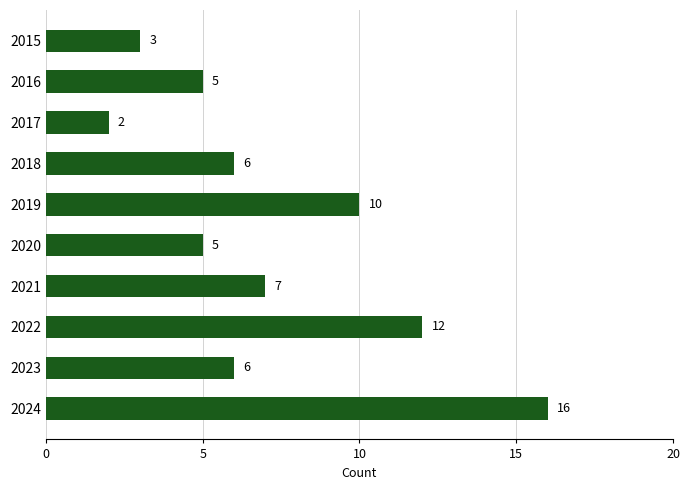

How many bars are there in total?

10